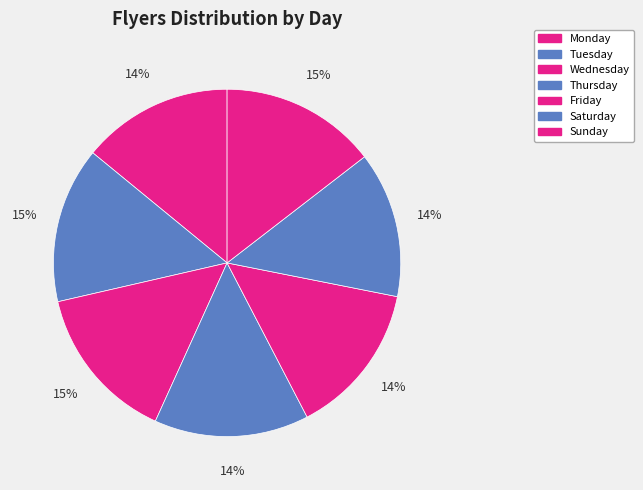

How many slices are in this pie chart?

7